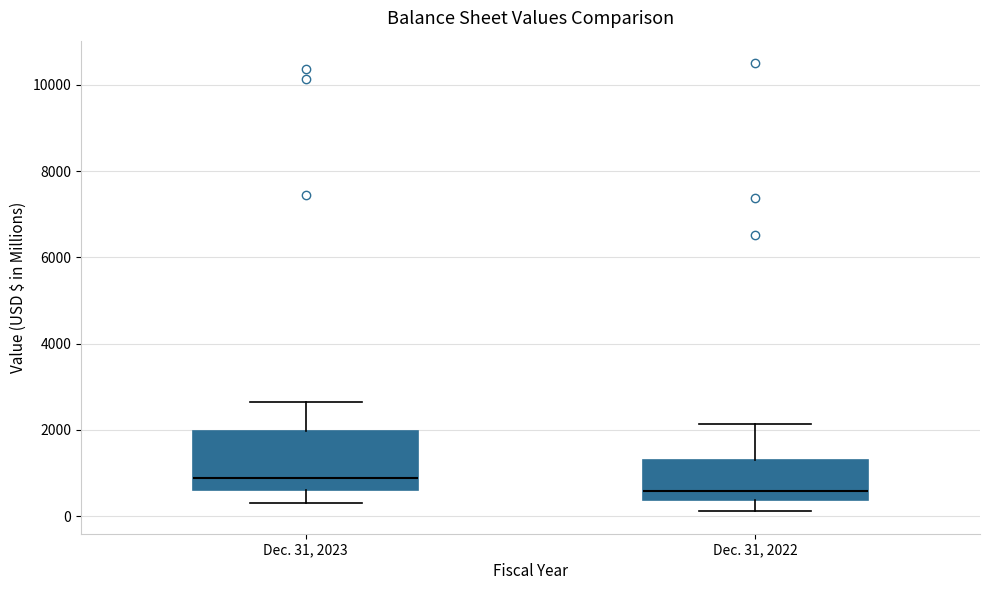

Reading left to right, transcribe this box plot: for each box, give where its median line is, the range the box spans, and where its two whiskers end, as read against the y-axis. The values are not printed on the chart, so give them approximately, as read against the axis.

Dec. 31, 2023: median 800, box 600 to 2000, whiskers 200 to 2600
Dec. 31, 2022: median 600, box 400 to 1200, whiskers 200 to 2200